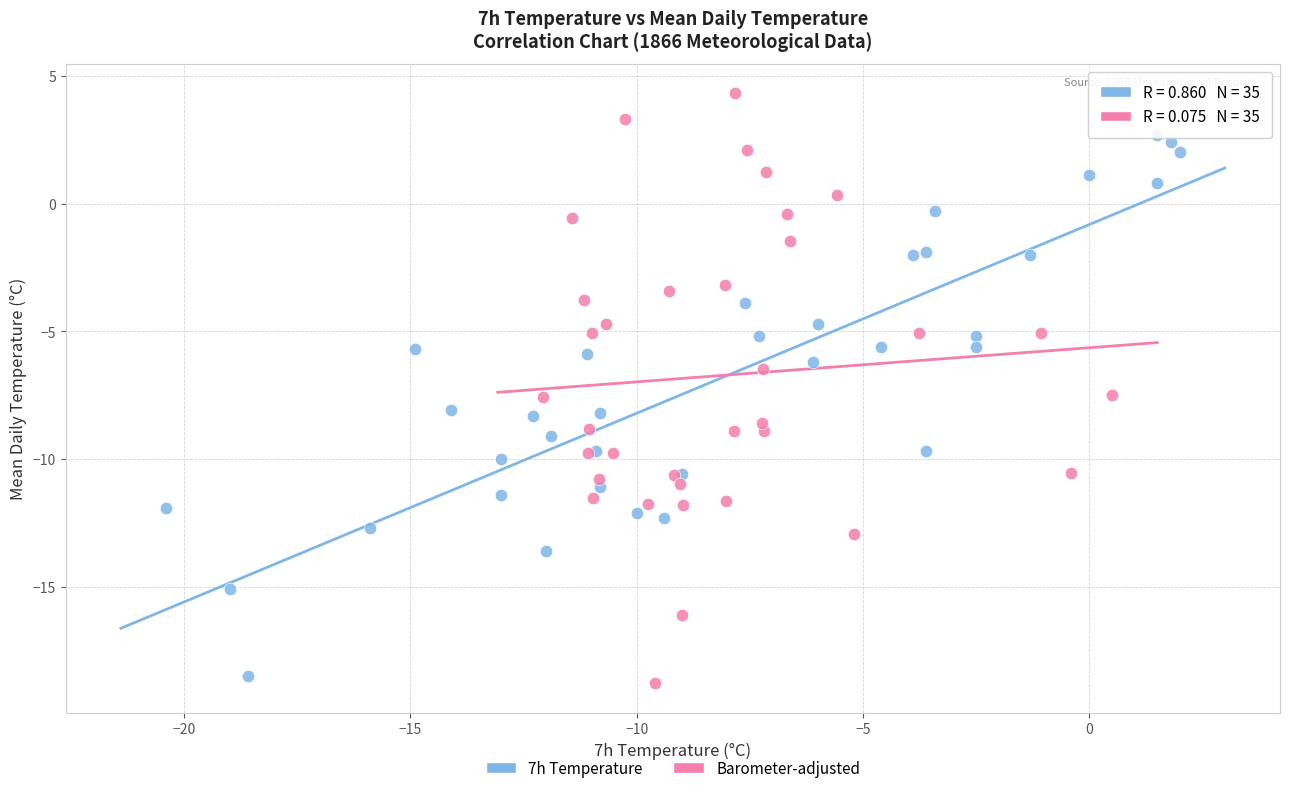

Which series has the largest Y range (max minus min)?

Barometer-adjusted